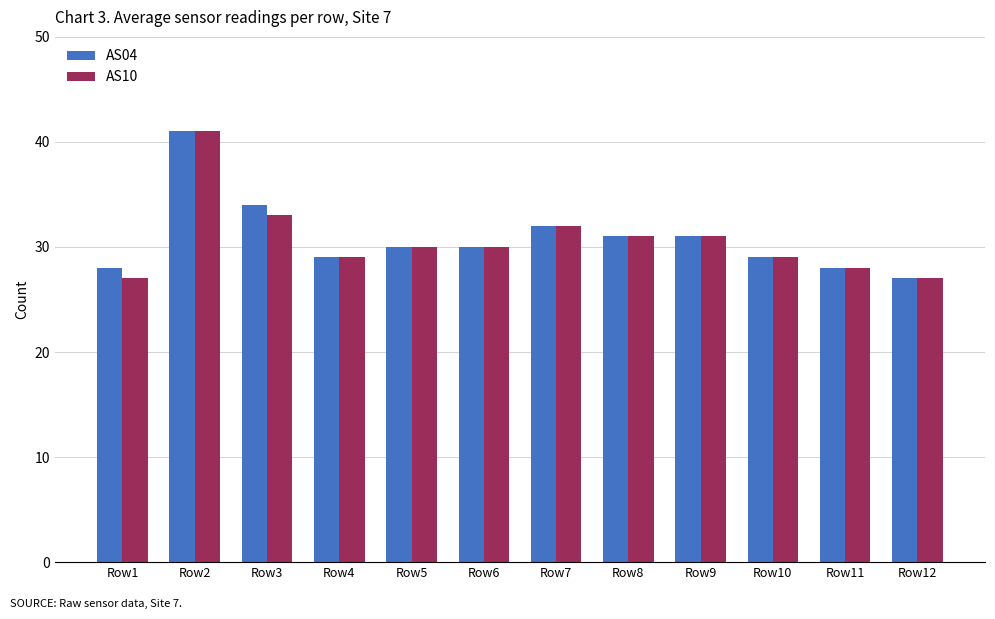

At which category does the chart reach its peak across all series?

Row2